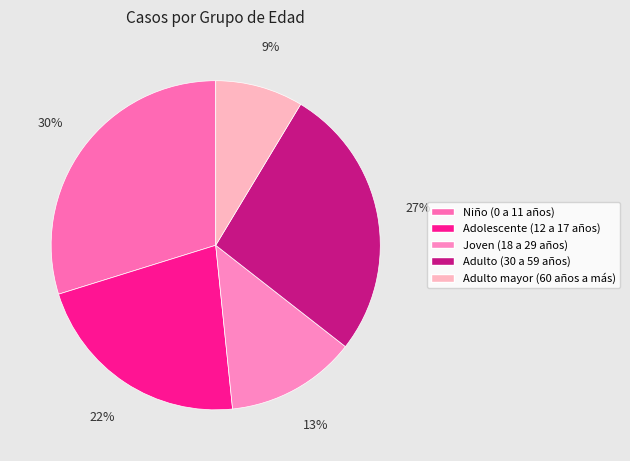

Is it true that Adulto (30 a 59 años) is 35% of the pie?

False